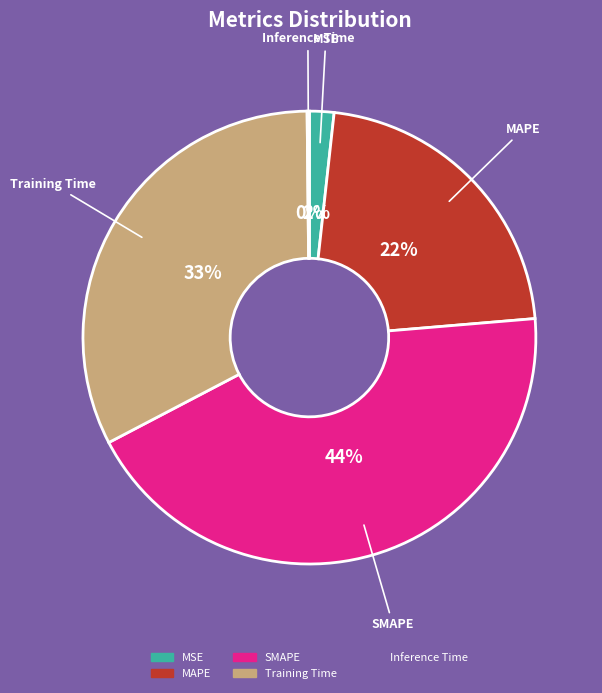

What is the largest slice in the pie chart?

SMAPE